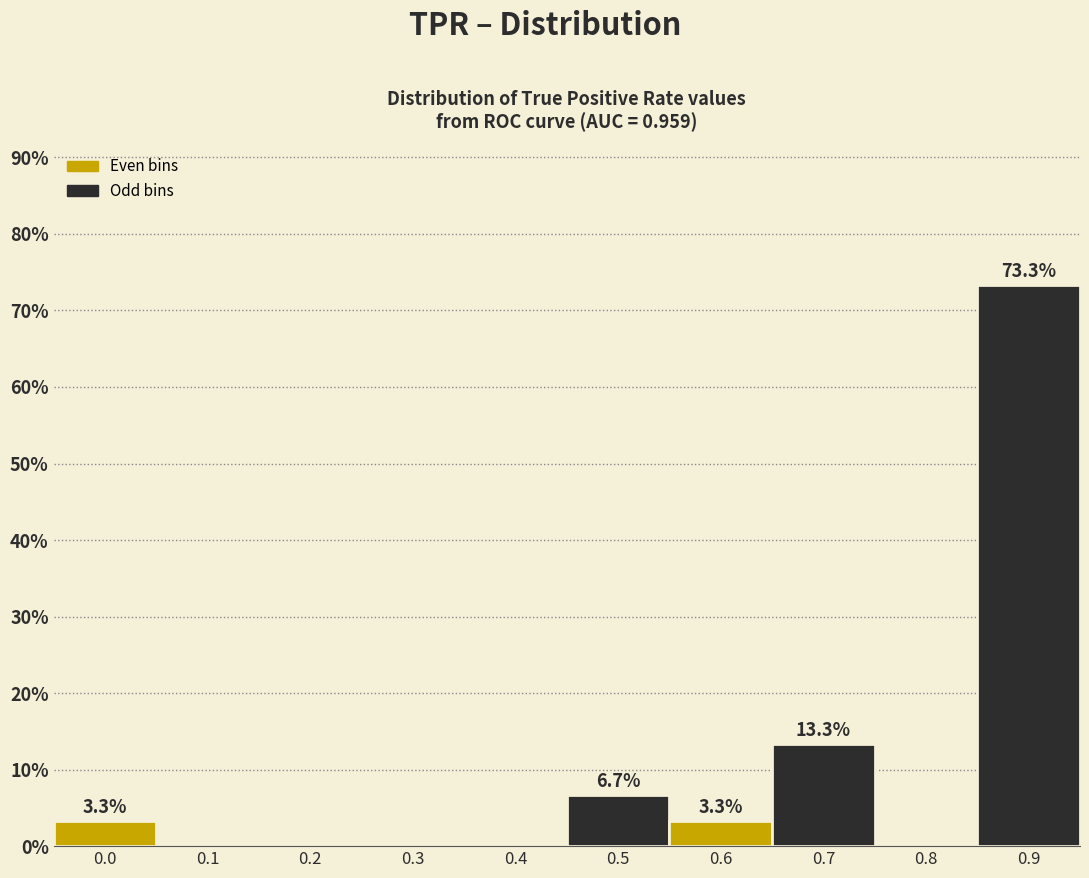

Reading left to right, extract all data points from this chart.

0.0=3.3	0.1=0.0	0.2=0.0	0.3=0.0	0.4=0.0	0.5=6.7	0.6=3.3	0.7=13.3	0.8=0.0	0.9=73.3